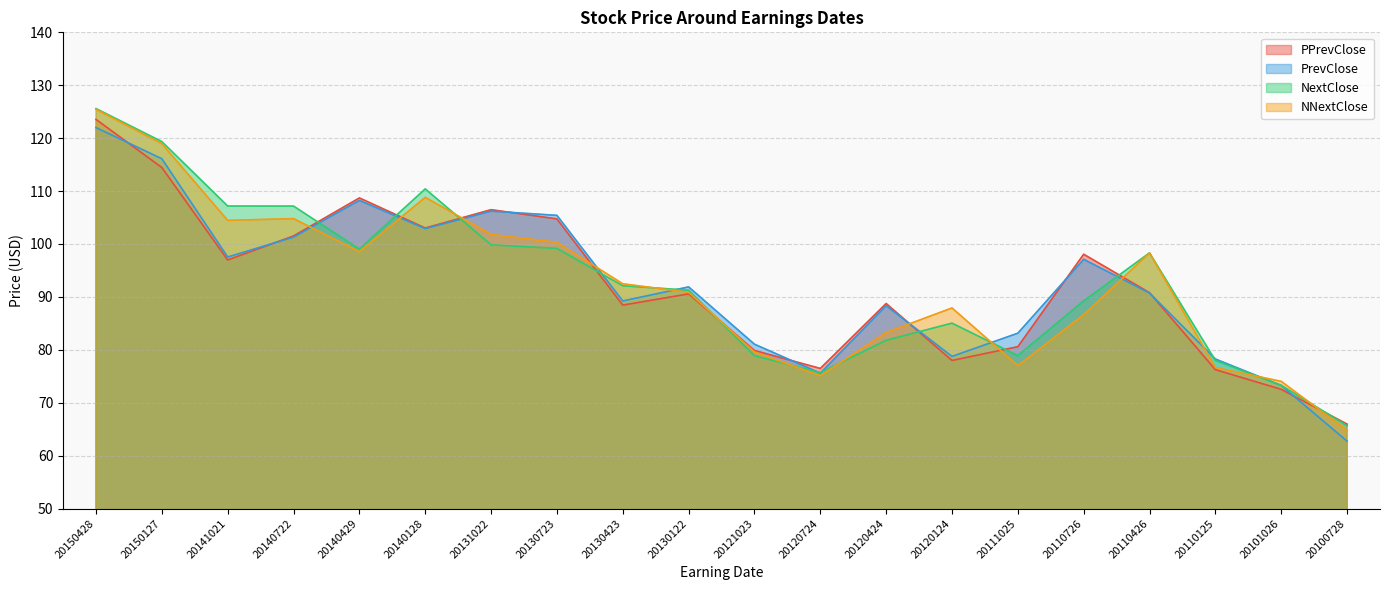

What is the difference between the second highest and second lowest values in the NextClose series?

46.1